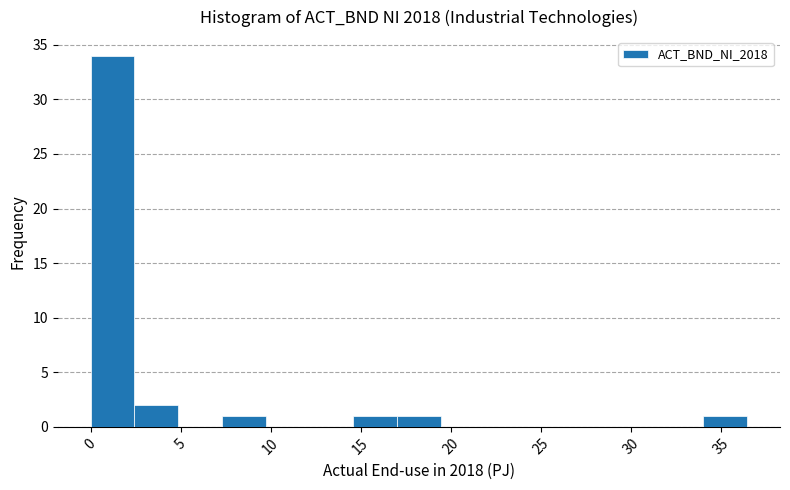

Reading left to right, transcribe this chart: for each bar, give the range it covers on the x-axis and its height. Neither the bar edges nor the heights are printed on the chart, so give them approximately, as read against the axes.

0.0 to 2.5: 34
2.5 to 5.0: 2
5.0 to 7.5: 0
7.5 to 9.5: 1
9.5 to 12.0: 0
12.0 to 14.5: 0
14.5 to 17.0: 1
17.0 to 19.5: 1
19.5 to 22.0: 0
22.0 to 24.5: 0
24.5 to 26.5: 0
26.5 to 29.0: 0
29.0 to 31.5: 0
31.5 to 34.0: 0
34.0 to 36.5: 1